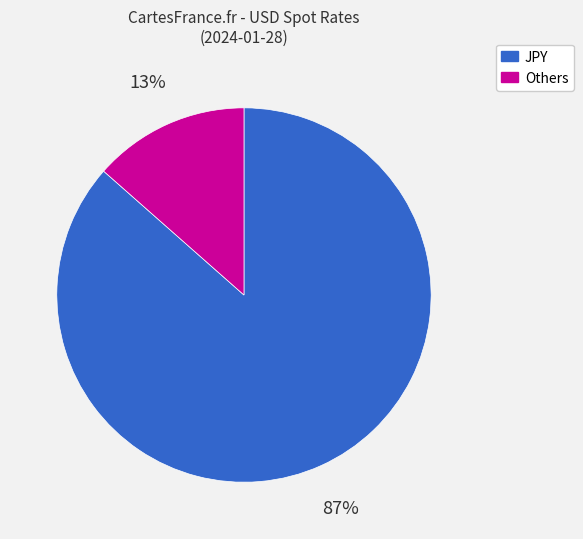

Does any single category account for the majority?

Yes